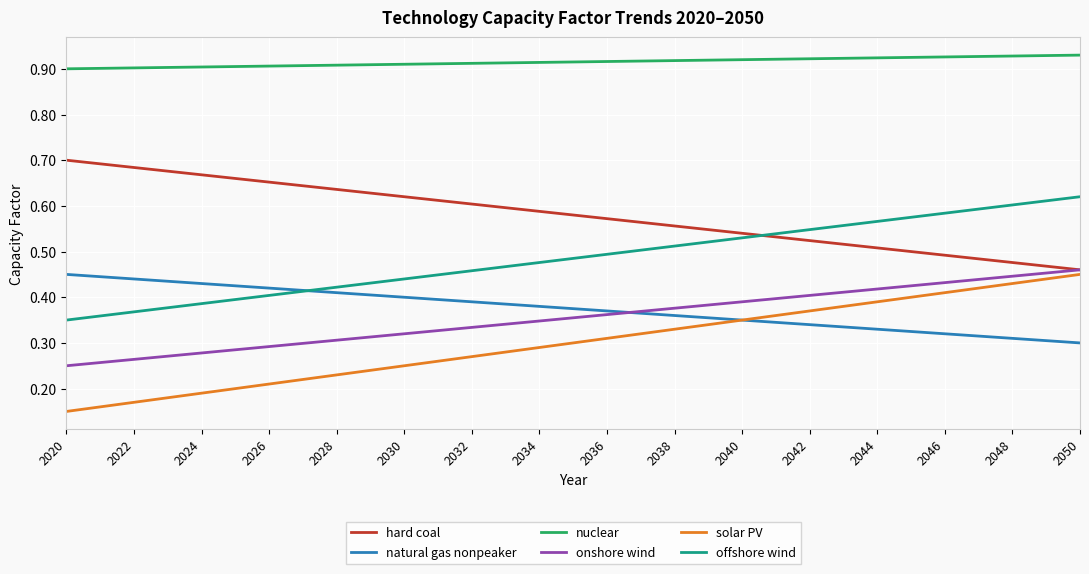

Which series has the largest total across all categories?

nuclear